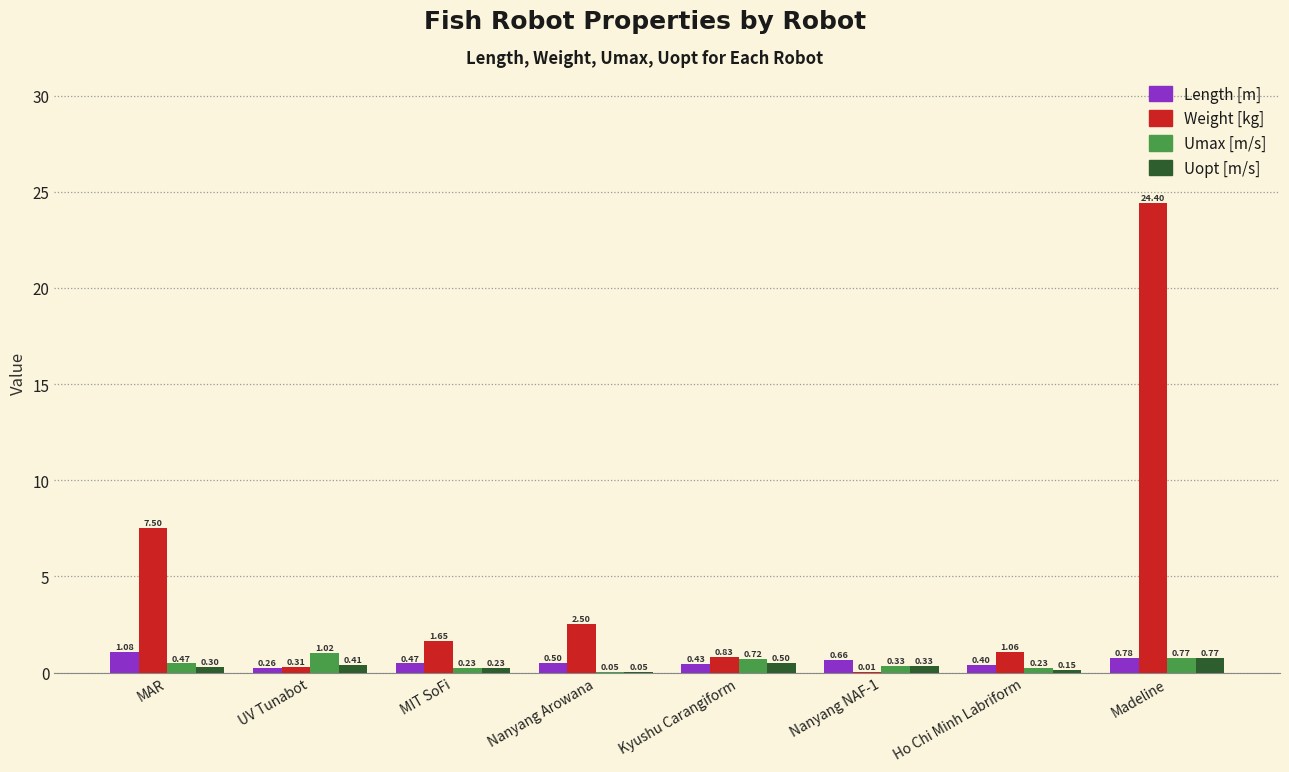

Where is Weight [kg] nearest to the value 12?

MAR